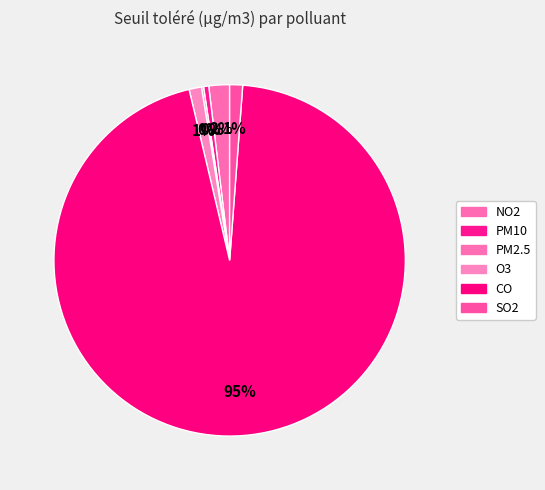

Do NO2 and O3 together represent more than half of the pie?

No